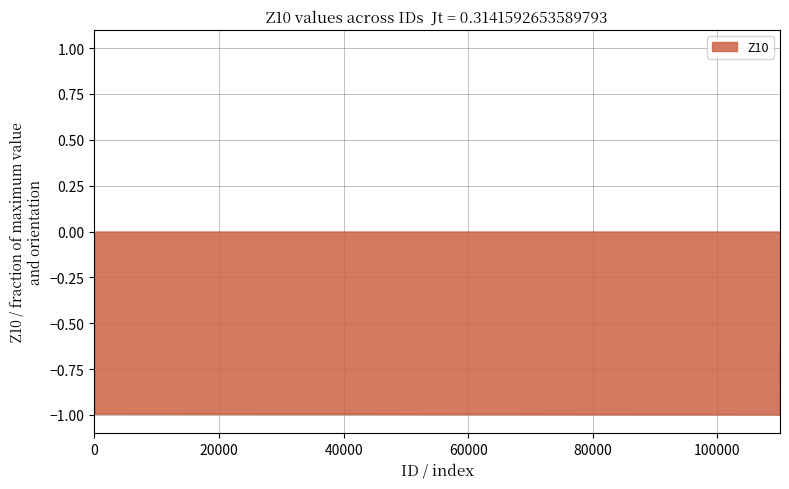

What is the difference between the maximum and minimum values?

0.4